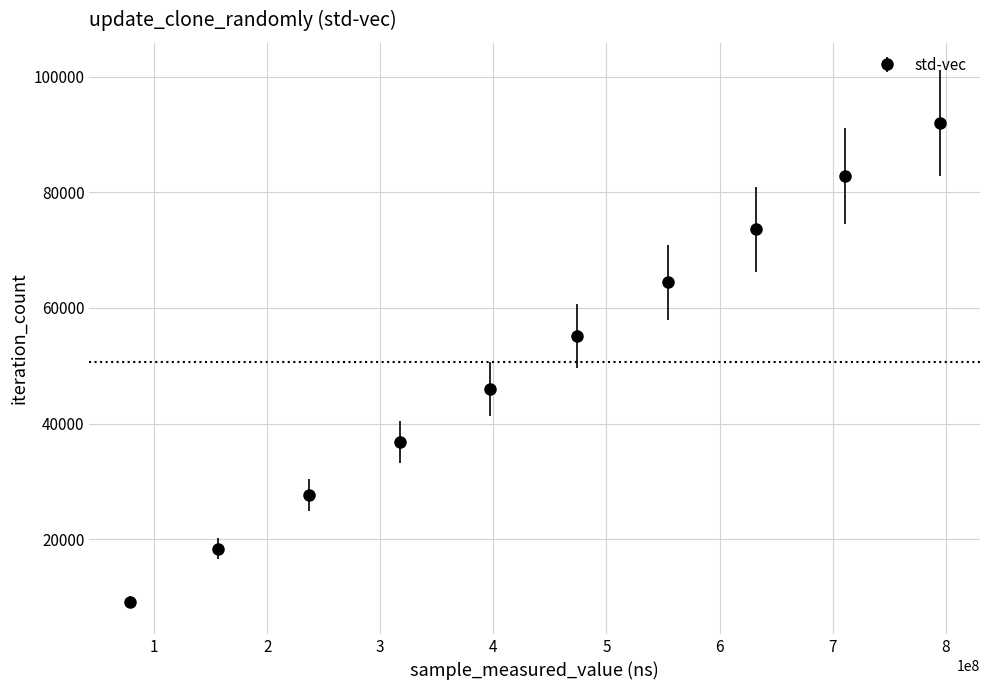

What is the difference between the maximum and minimum values?

82782